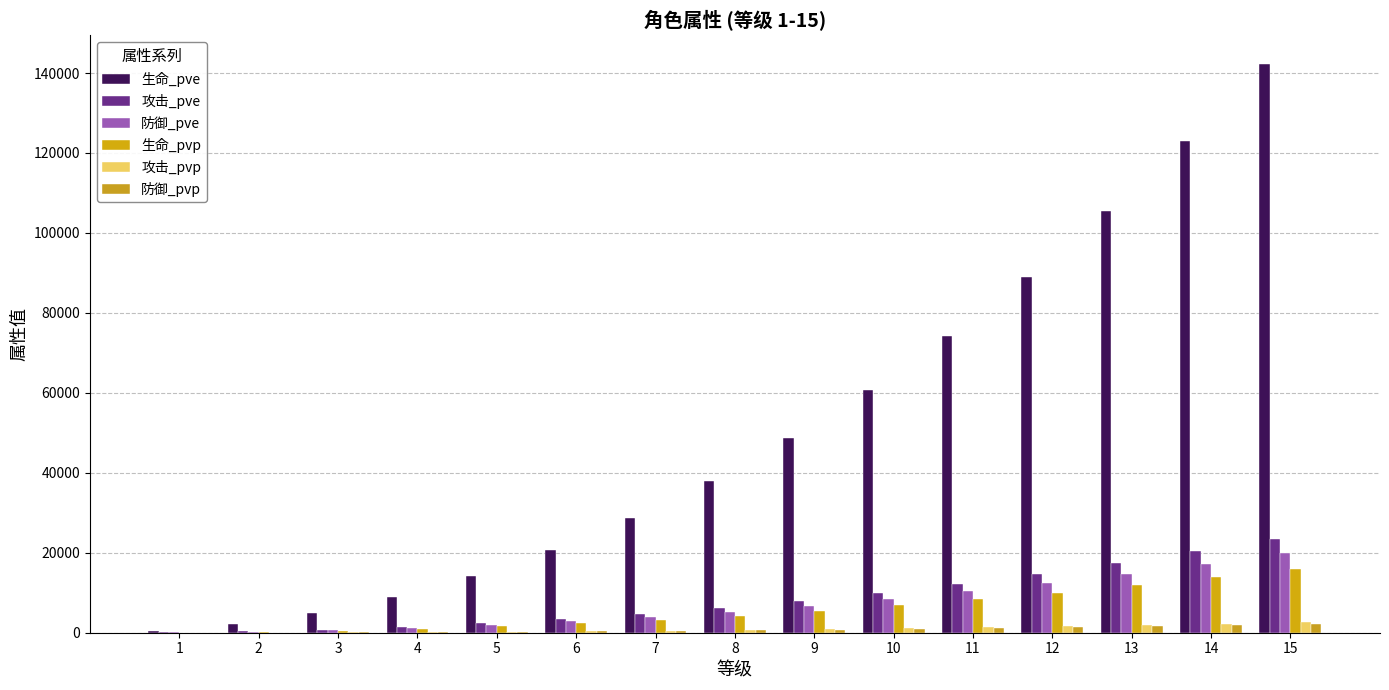

Between 5 and 8, which series saw the biggest shift?

生命_pve